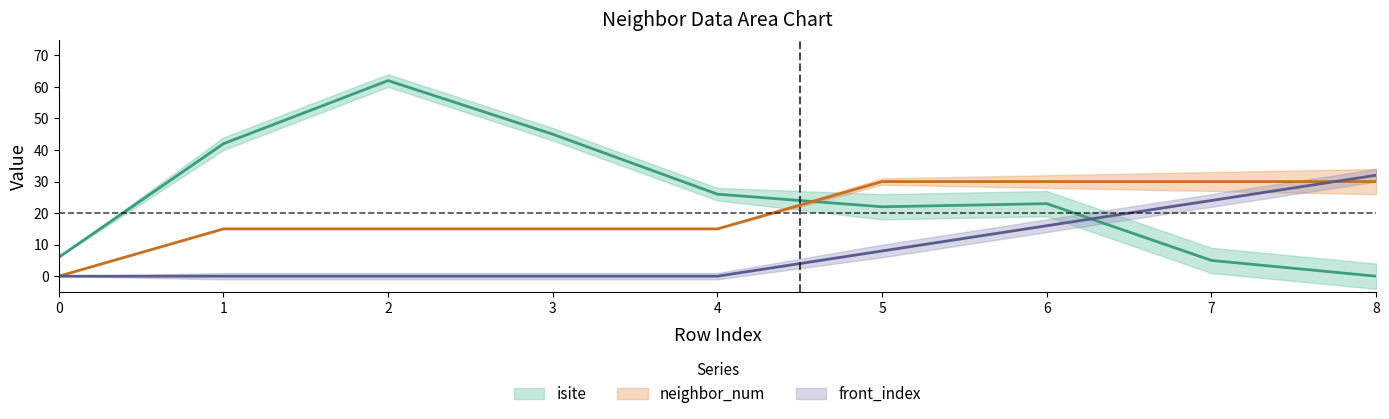

What is the value of the front_index point at the 9th from the left?

32